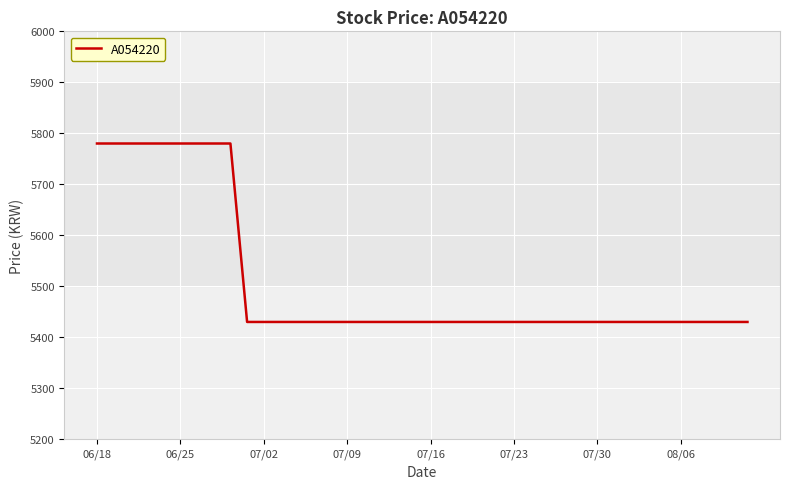

Is this an area chart (filled region under the line)?

No